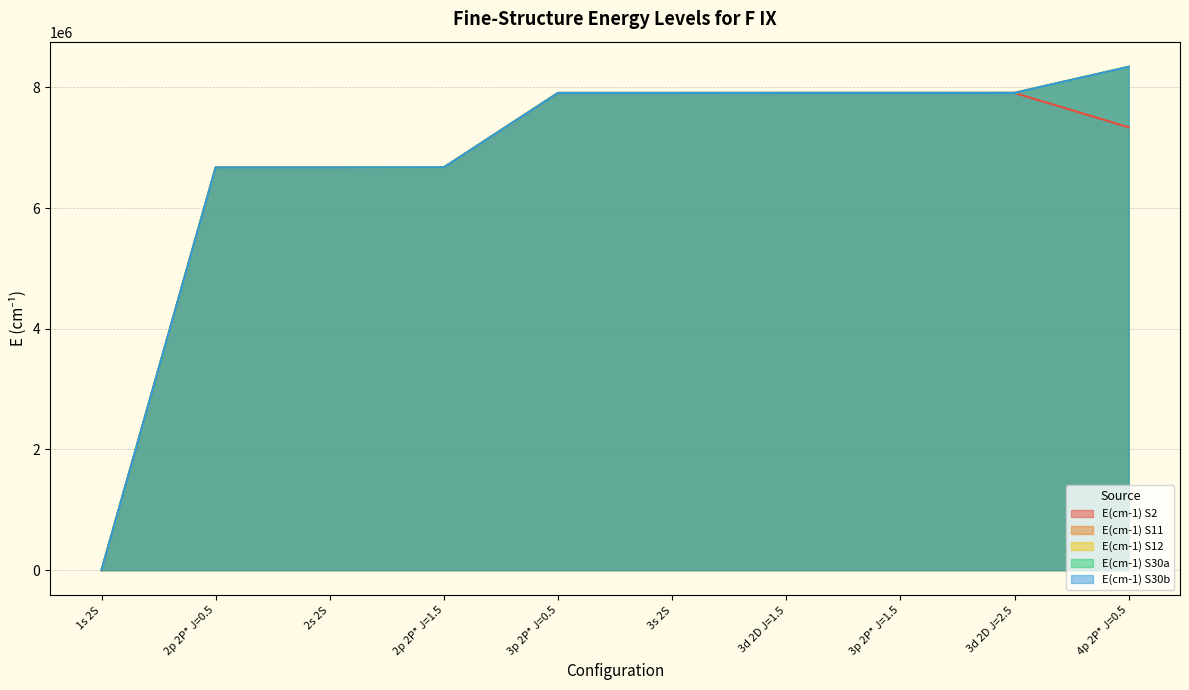

How many data points in E(cm-1) S12 are above 7908602?

5